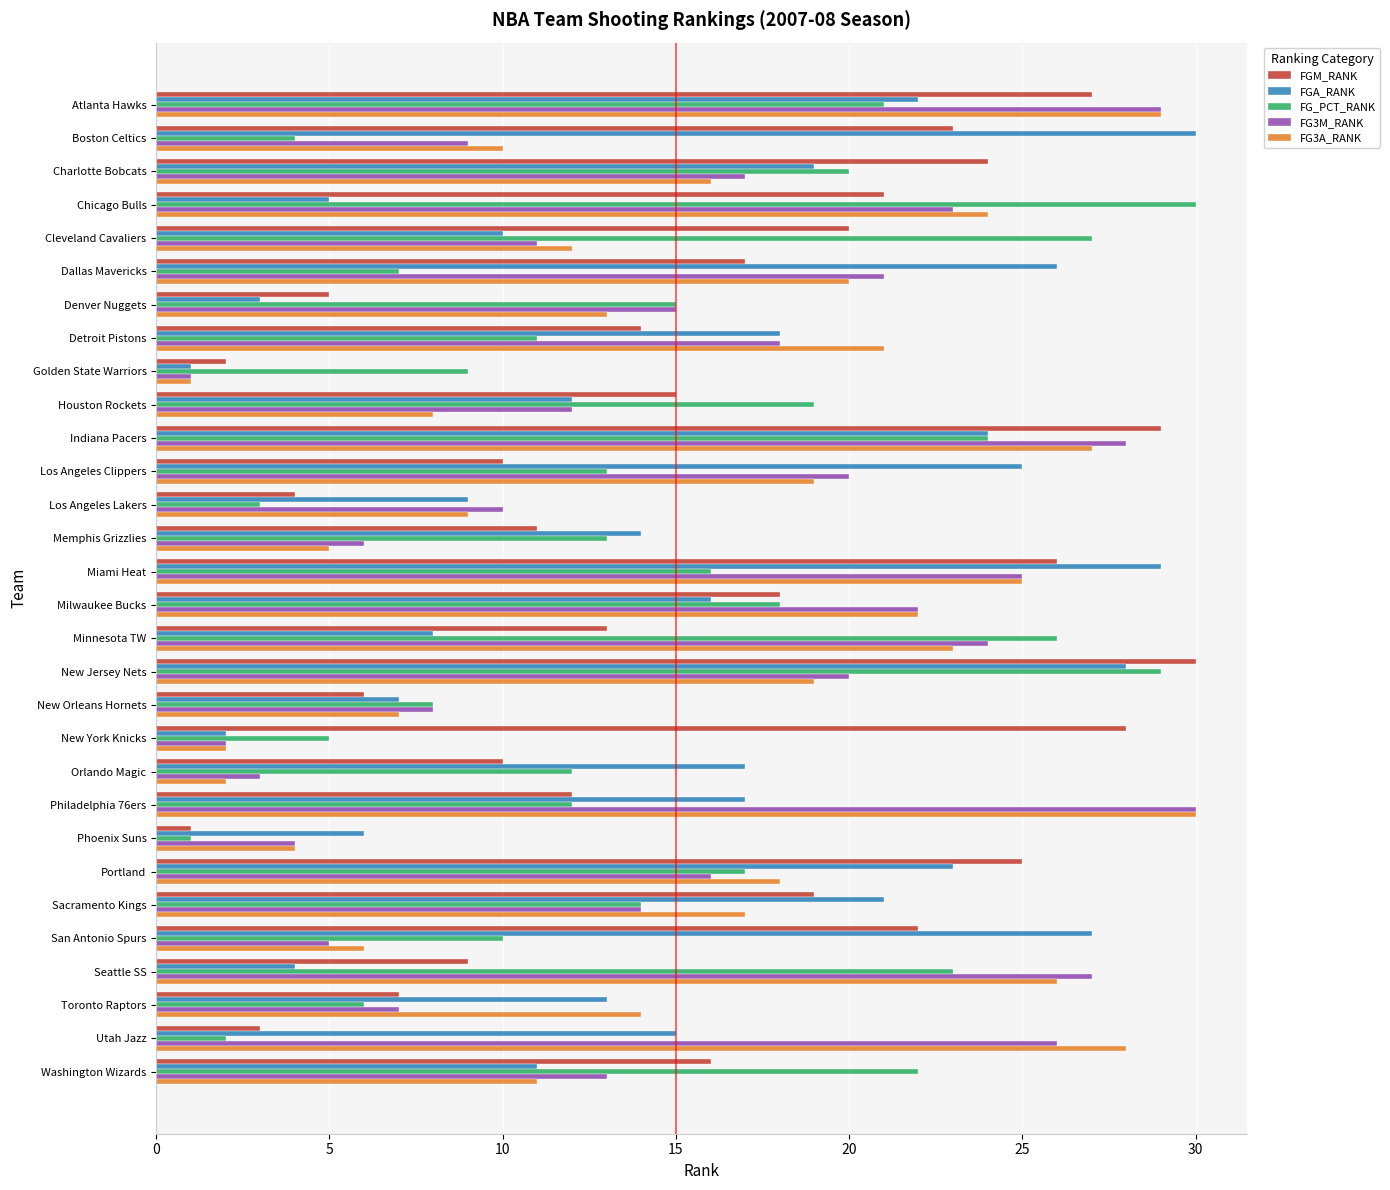

The FGA_RANK series shows 4 at Denver Nuggets. True or false?

False